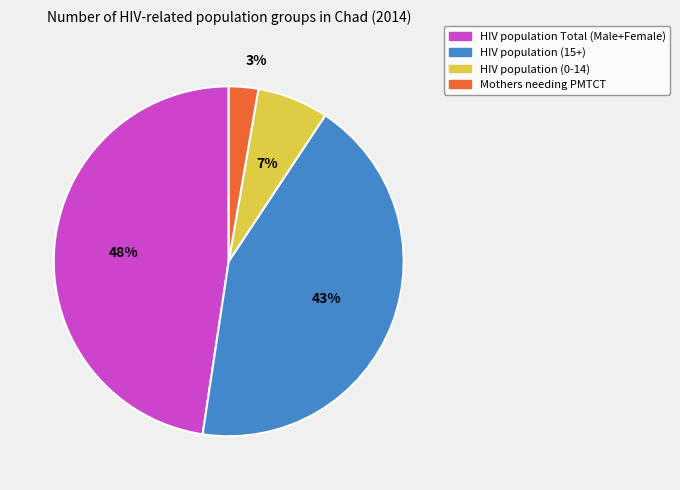

Which slice is the smallest?

Mothers needing PMTCT